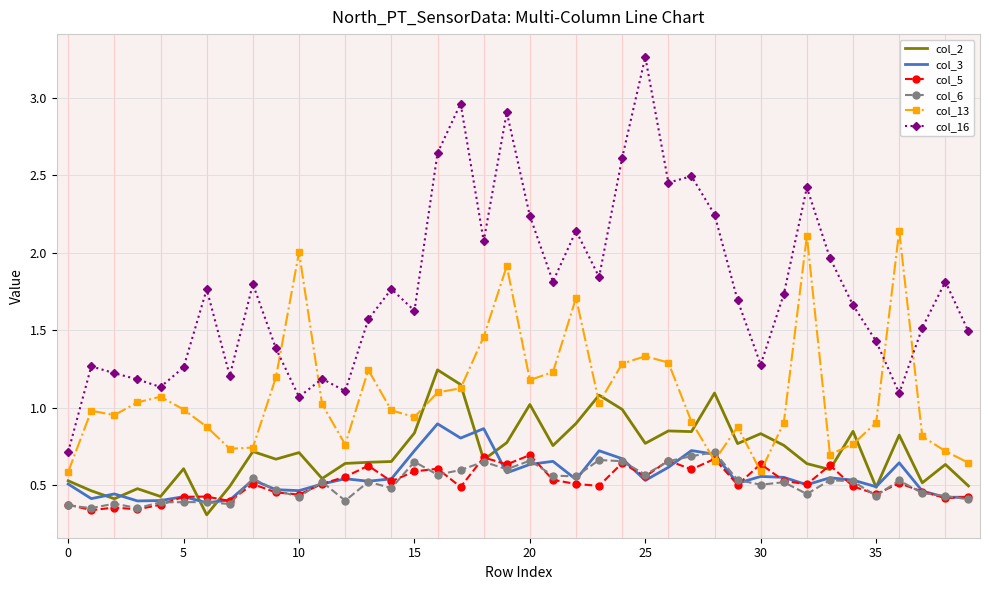

In col_3, how many points are higher than both neighbors (excluding endpoints)?

12